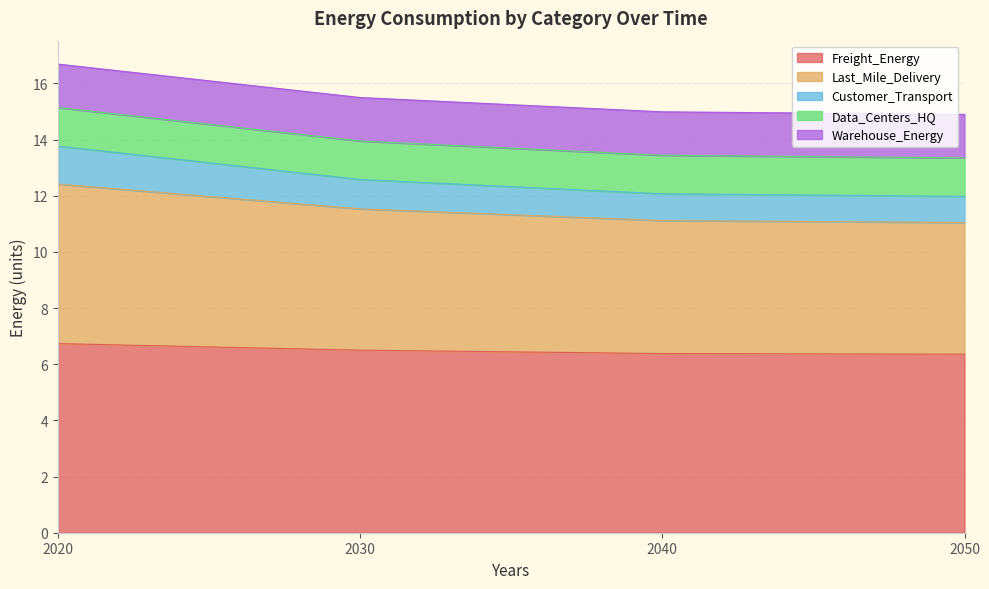

What is the approximate value of Freight_Energy at 2030?

6.5